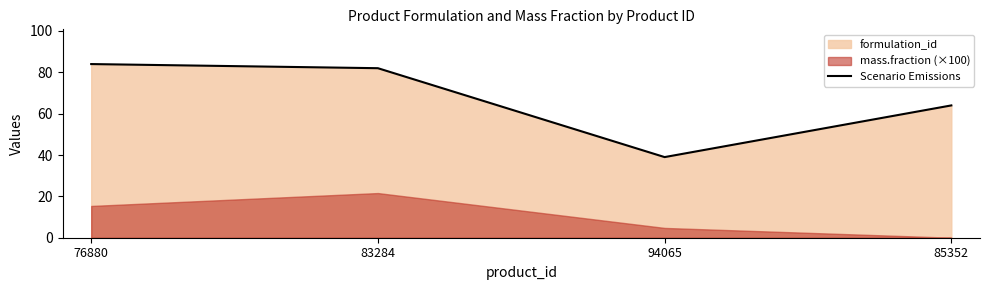

What position from the left is 83284?

2